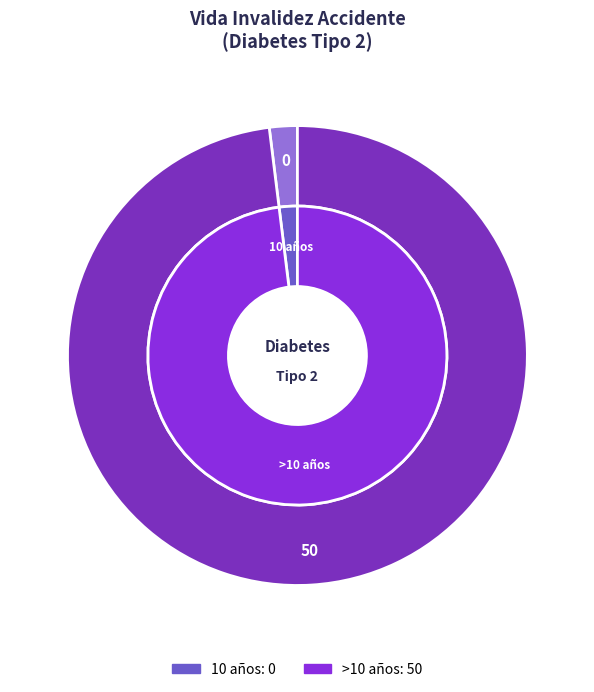

What is the smallest slice in the pie chart?

10 años